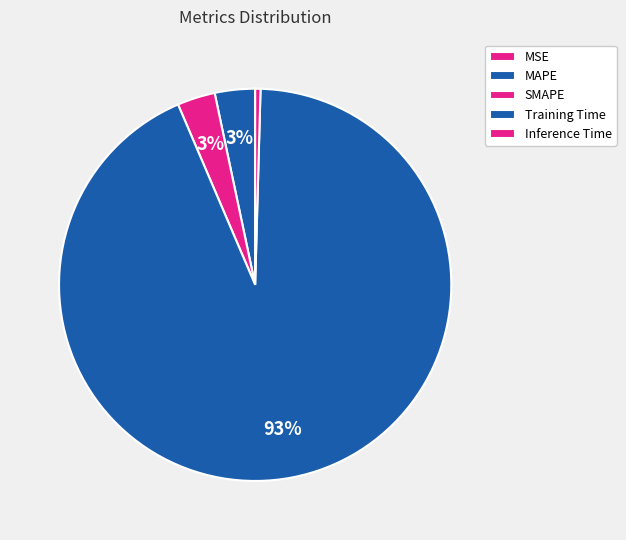

Between Inference Time and MSE, which is larger?

Inference Time